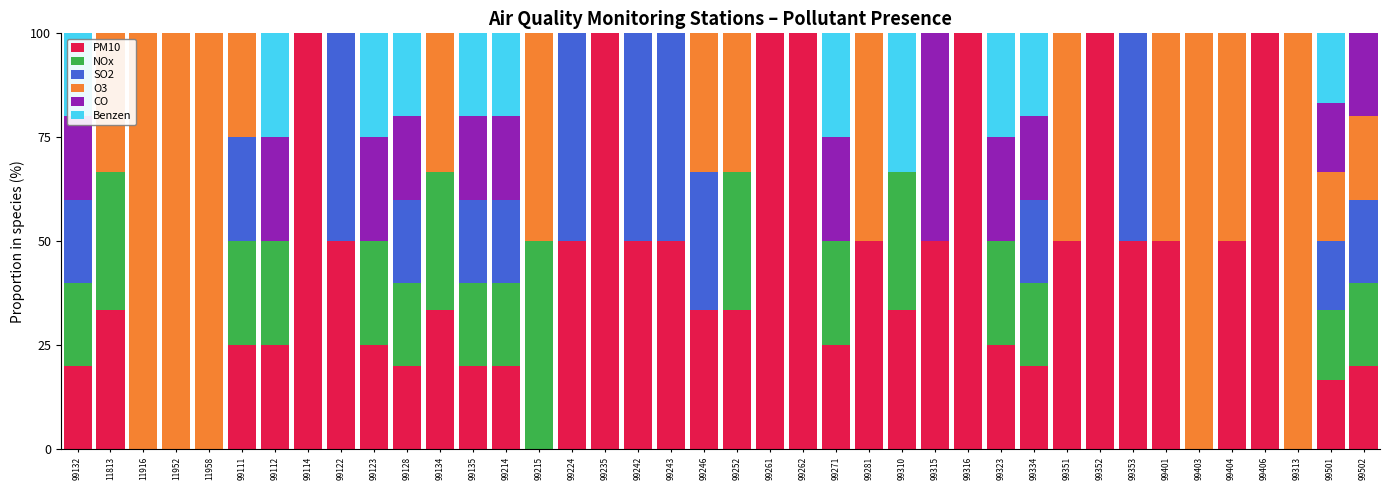

How many data points does each series have?

40